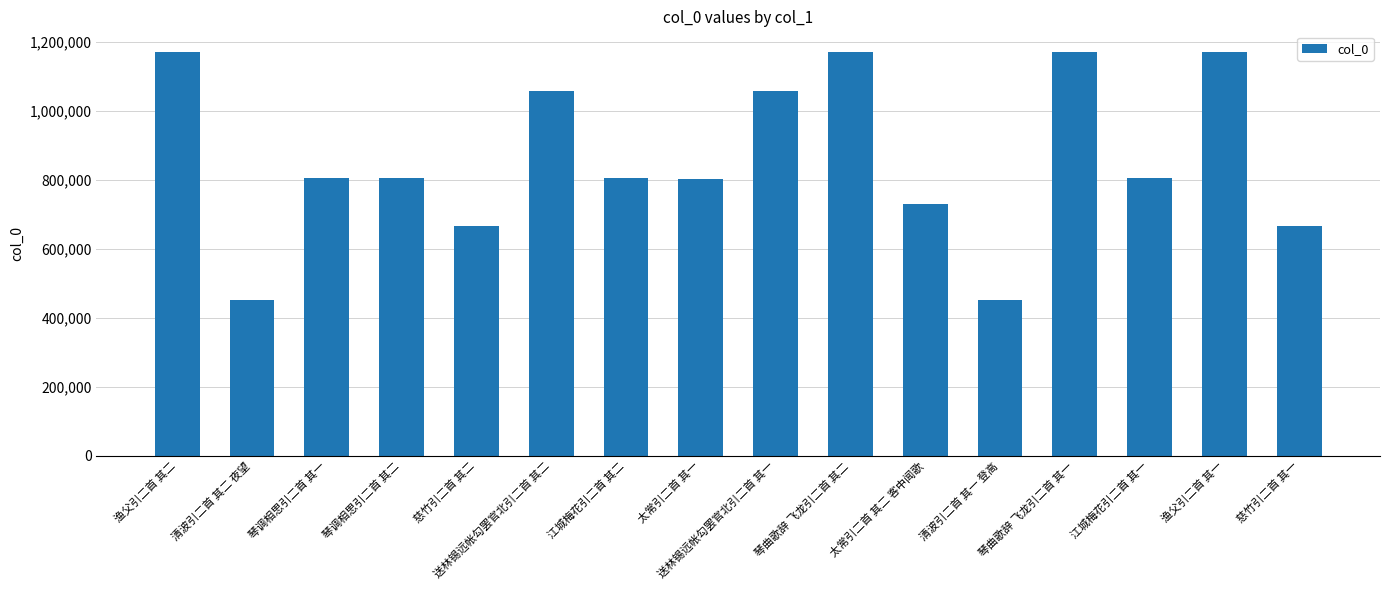

How many data points are less than 805836?

8